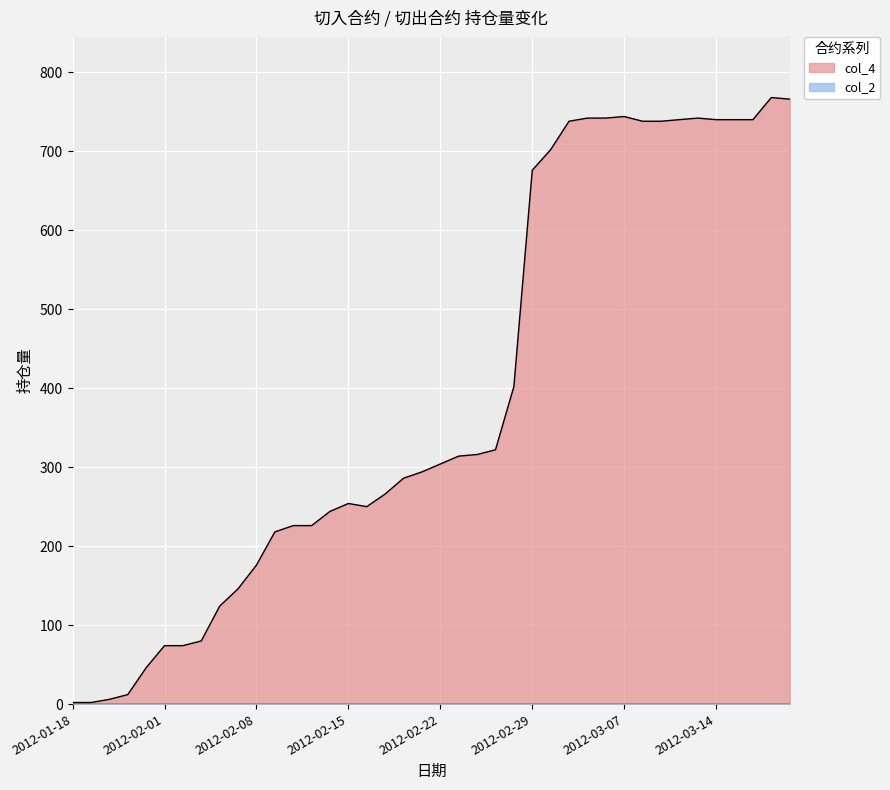

How many interior local peaks (higher than both neighbors) does the data have?

4